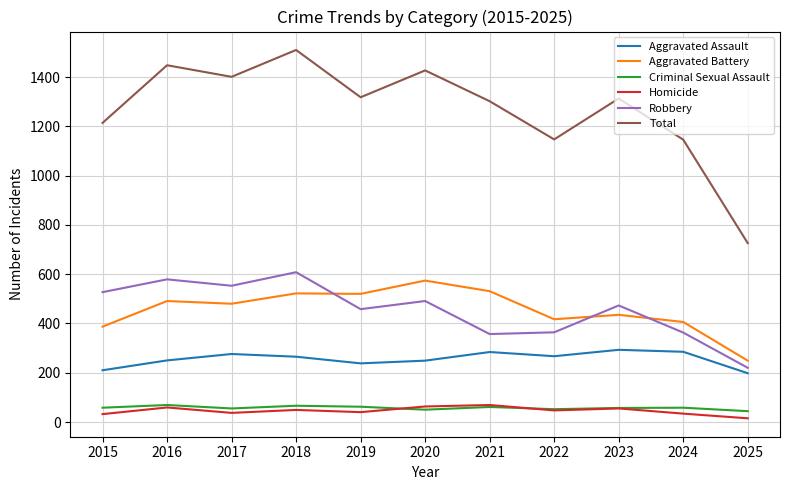

True or false: Aggravated Battery and Criminal Sexual Assault intersect in this chart.

False